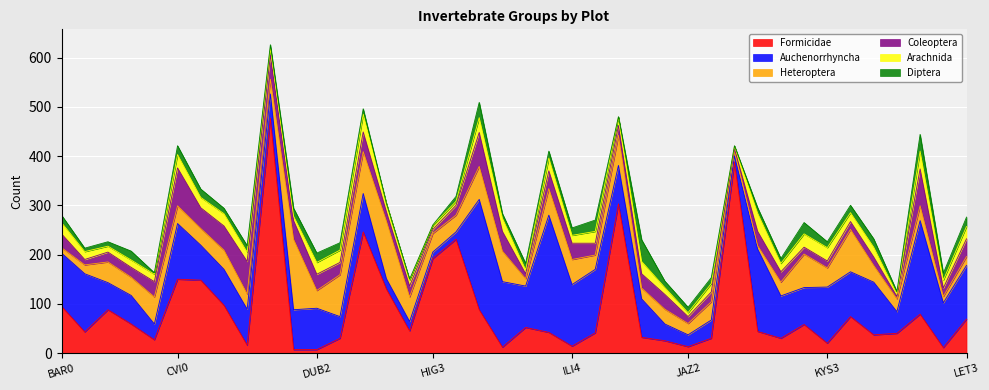

True or false: Diptera has a value of 5 at KYS6.

True